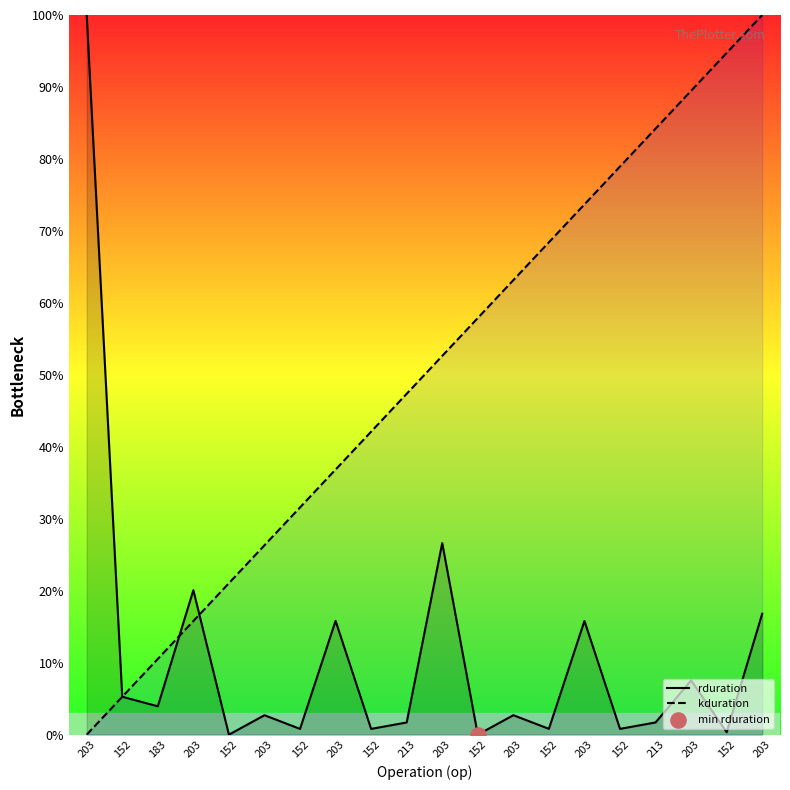

Which series reaches the minimum Y coordinate?

rduration